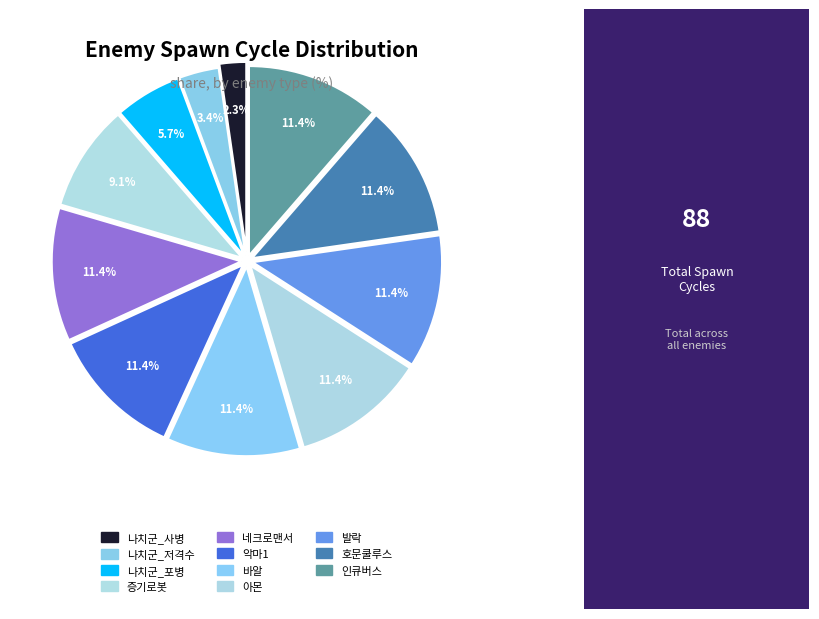

Is it true that 악마1 is 2% of the pie?

False